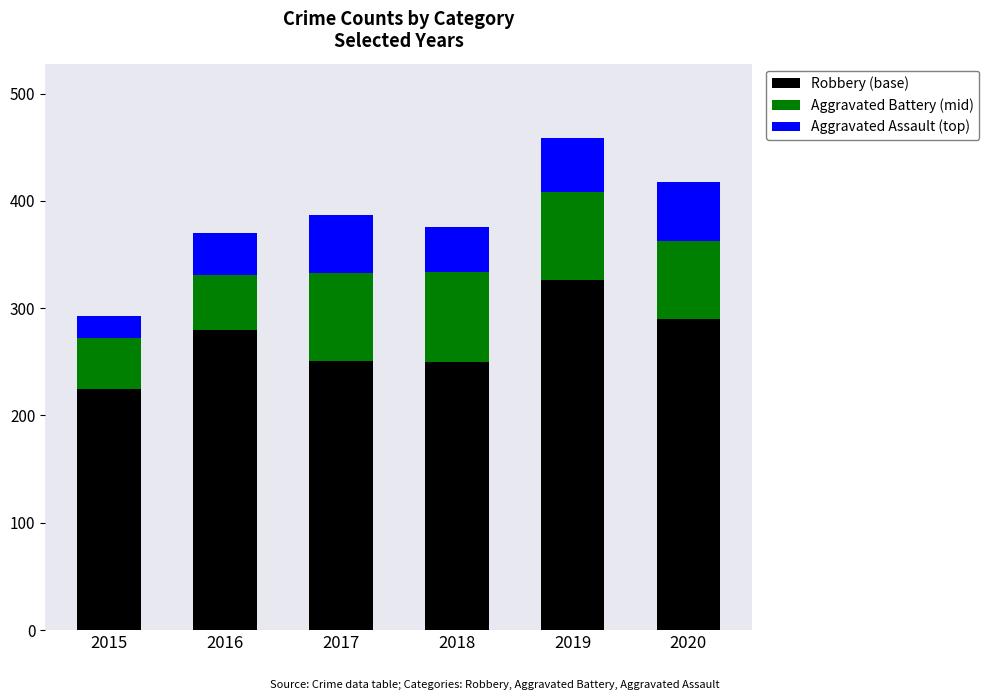

At which category is the sum across all series the highest?

2019